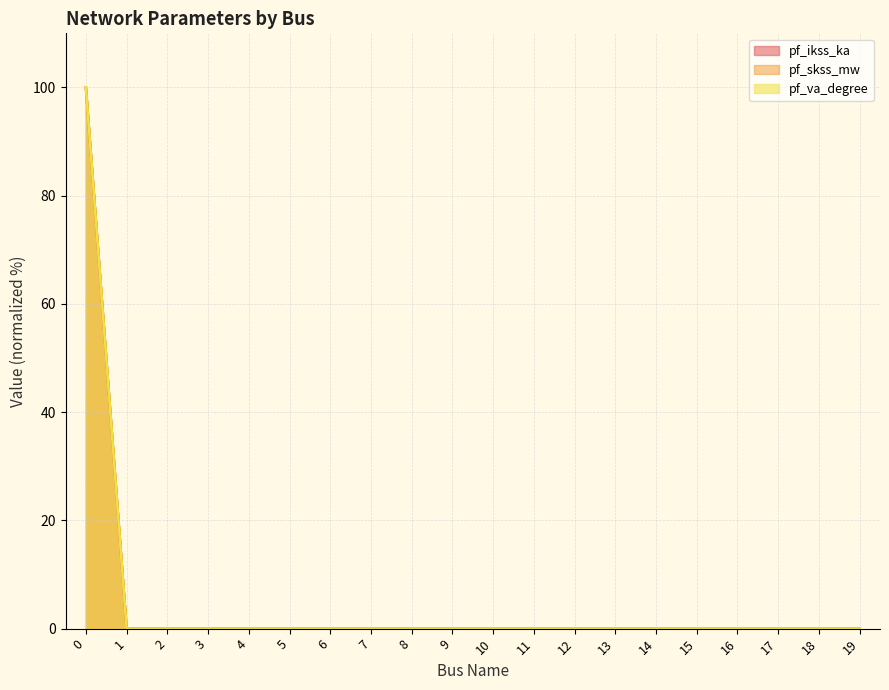

Reading right to left, what are all the values shown in this chart?

pf_ikss_ka: 0	0	0	0	0	0	0	0	0	0	0	0	0	0	0	0	0	0	0	100
pf_skss_mw: 0	0	0	0	0	0	0	0	0	0	0	0	0	0	0	0	0	0	0	100
pf_va_degree: 0	0	0	0	0	0	0	0	0	0	0	0	0	0	0	0	0	0	0	100